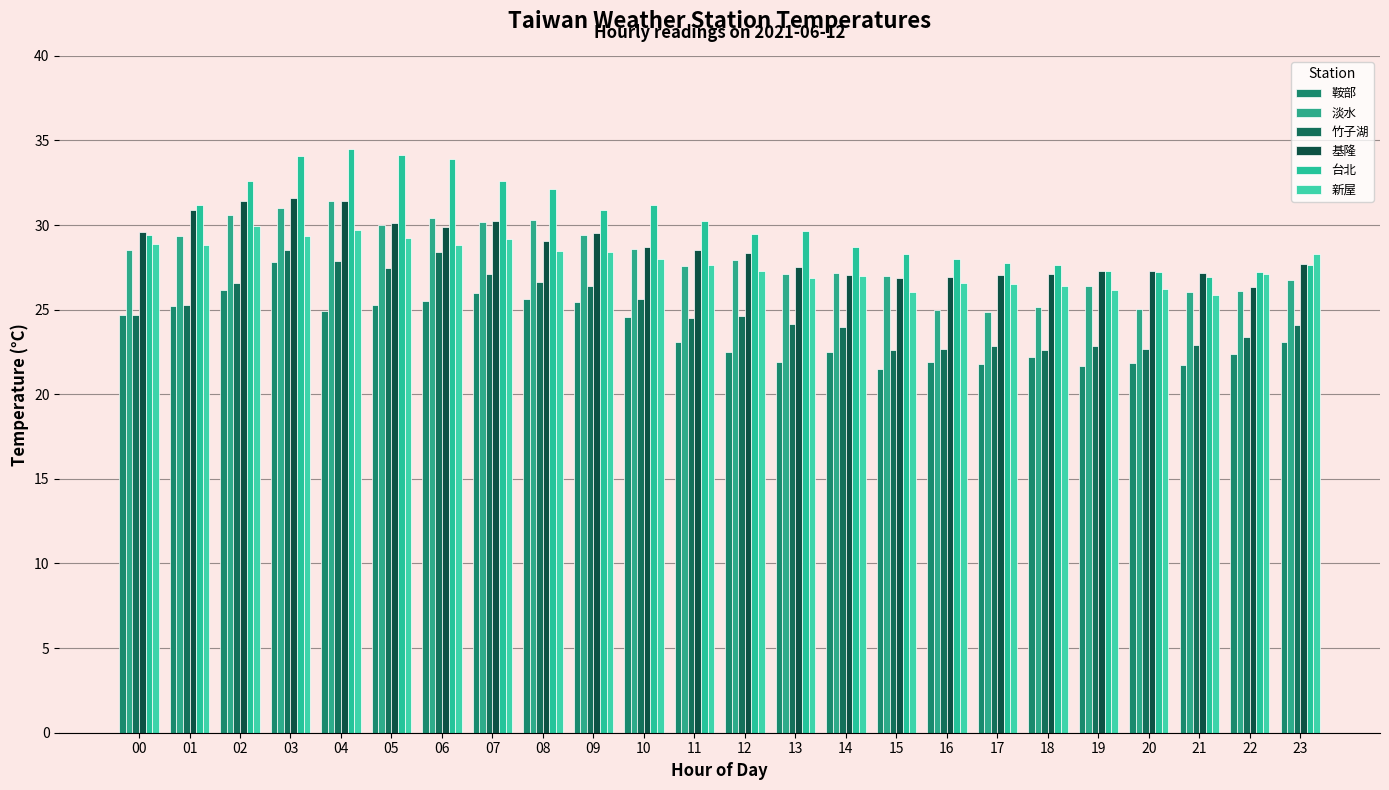

The value of 鞍部 at 17 is 21.8. True or false?

True